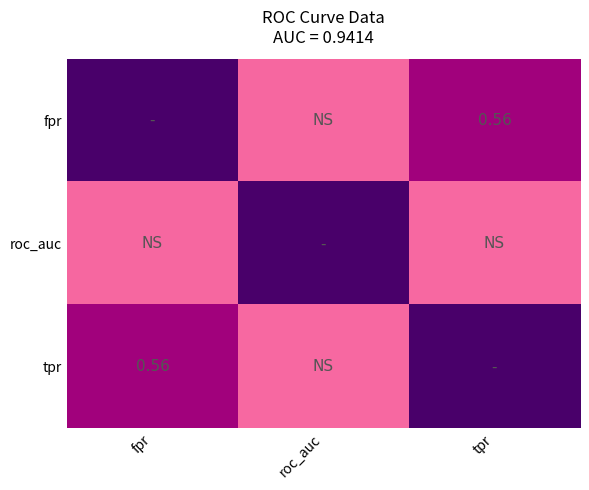

What is the sum of the tpr values at fpr and roc_auc?

0.6